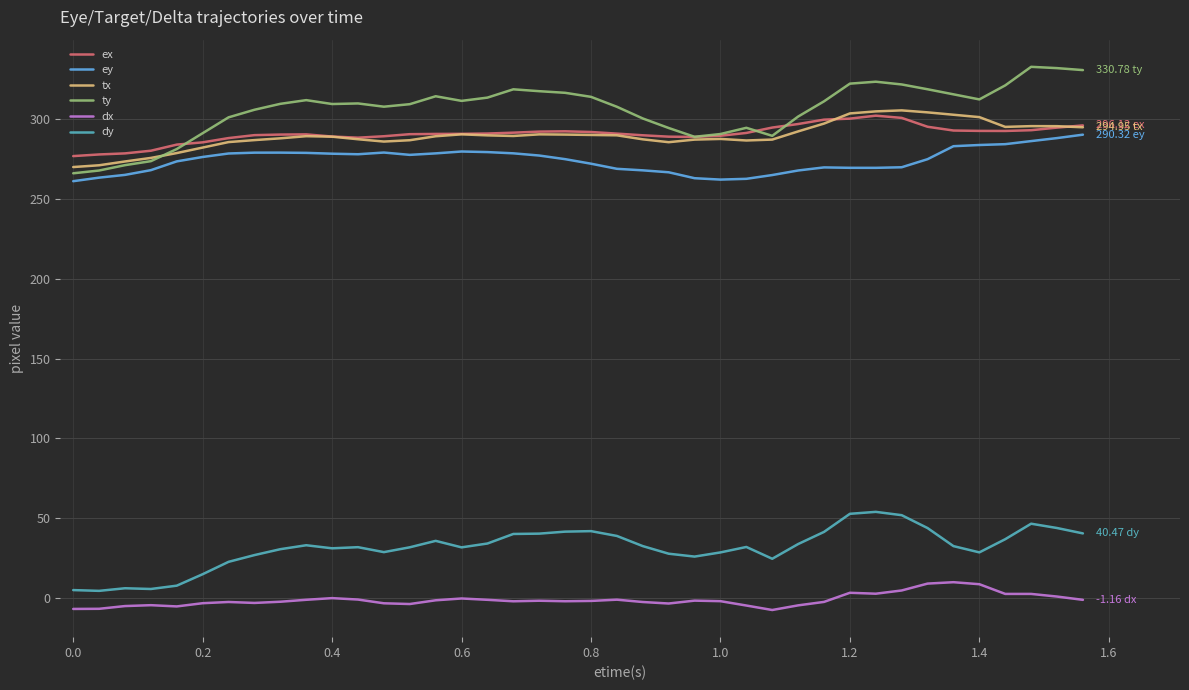

True or false: ty and dx intersect in this chart.

False